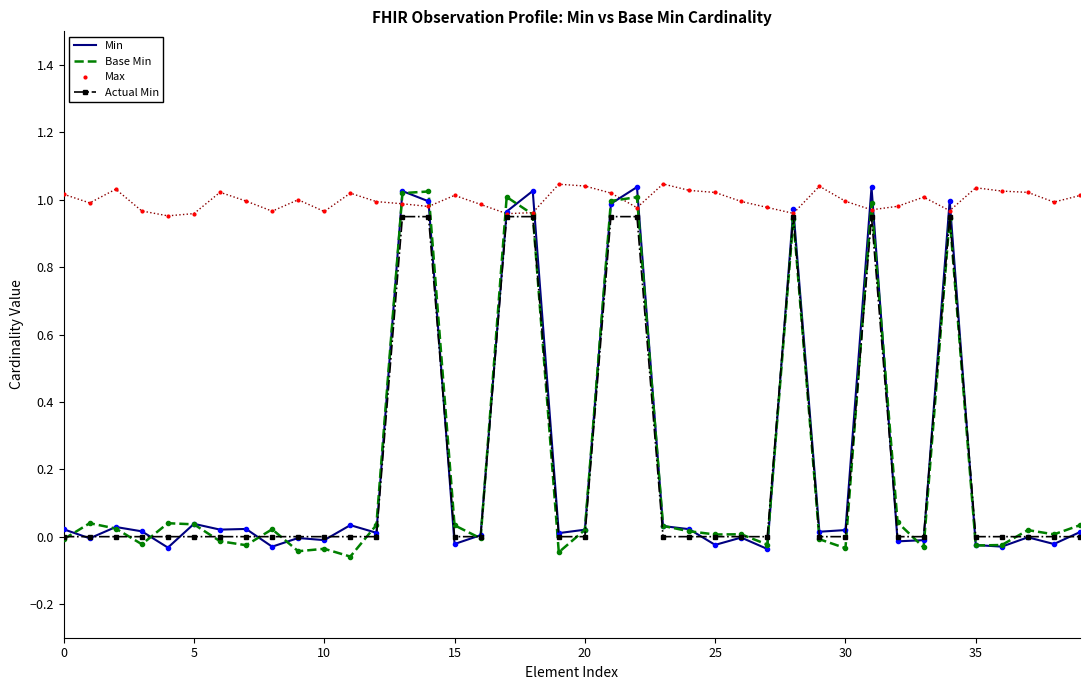

What is the difference between the maximum and second lowest values in the Base Min series?

1.1